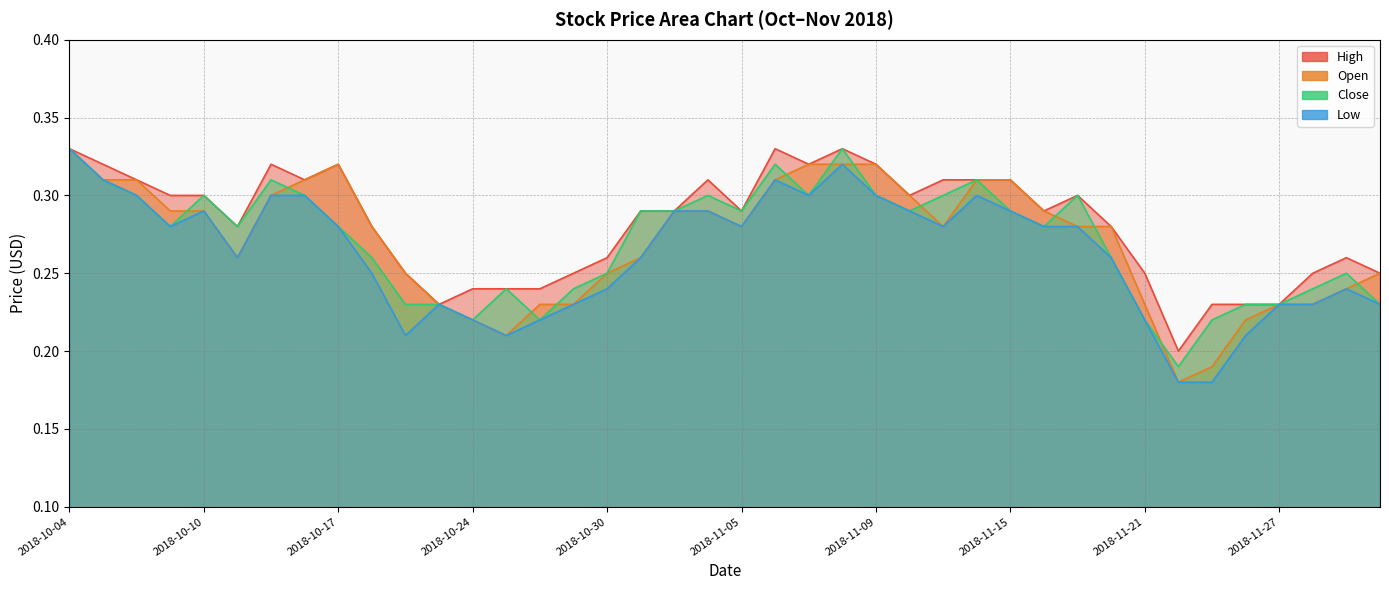

How many distinct data groups are displayed?

4